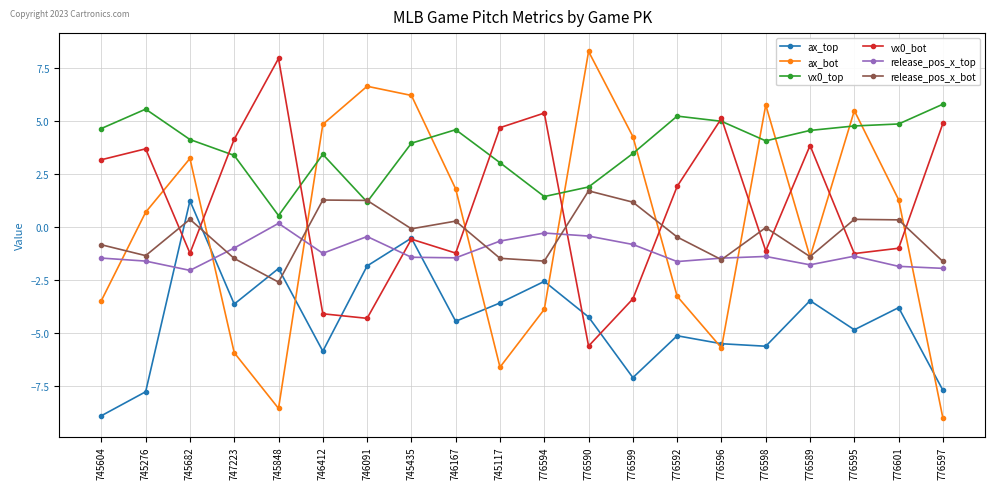

At which category does vx0_bot reach its first local peak?

745276